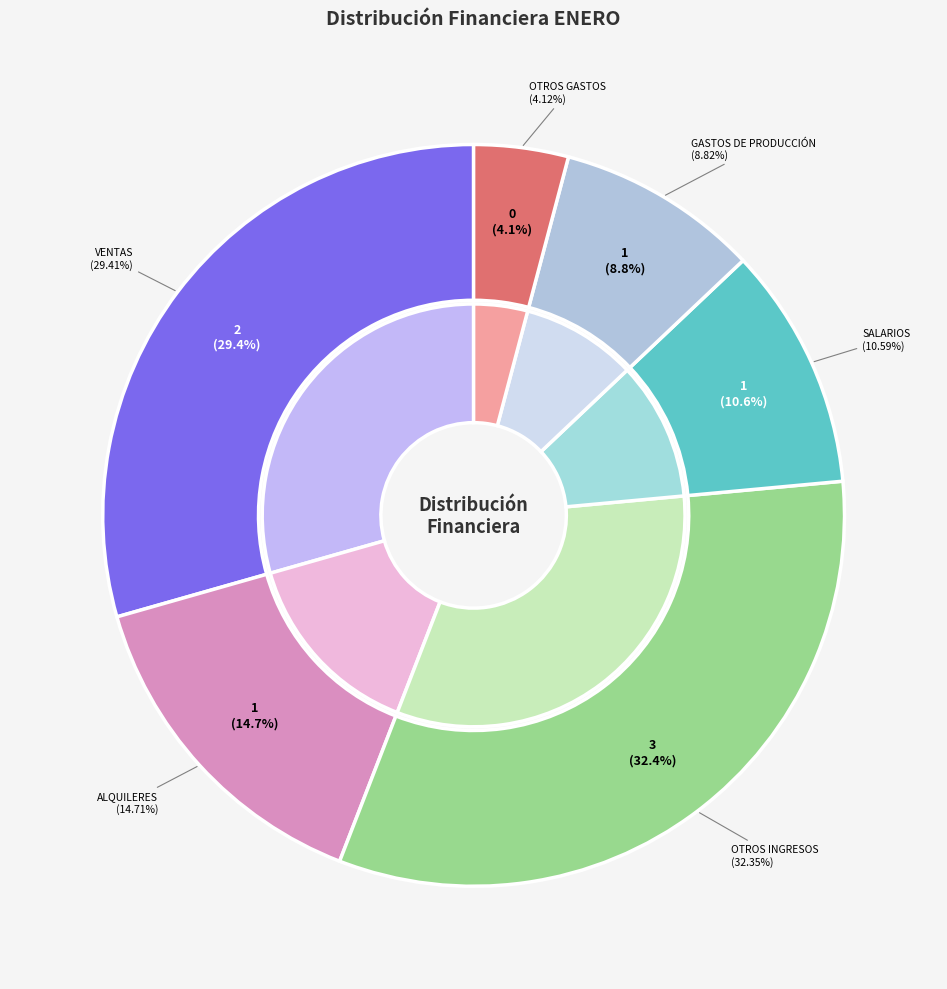

What percentage is the Salarios slice, to the nearest percent?

11%